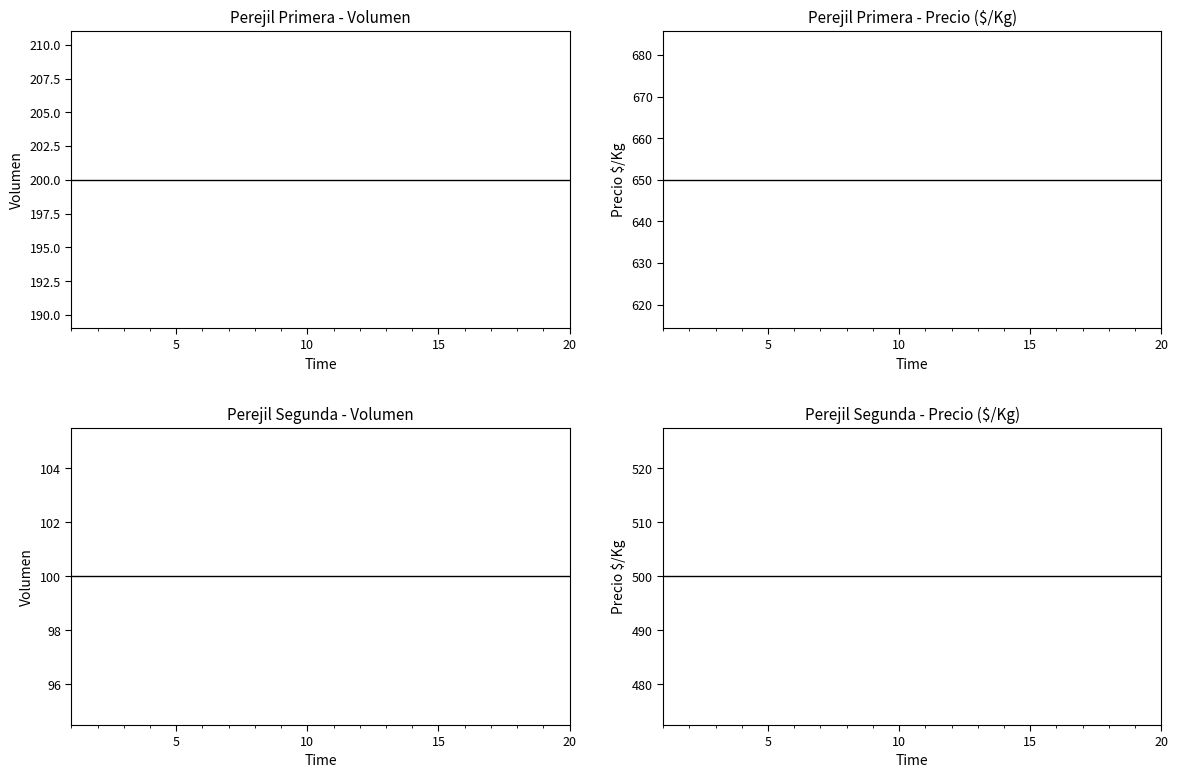

Count the number of data series in this chart.

4